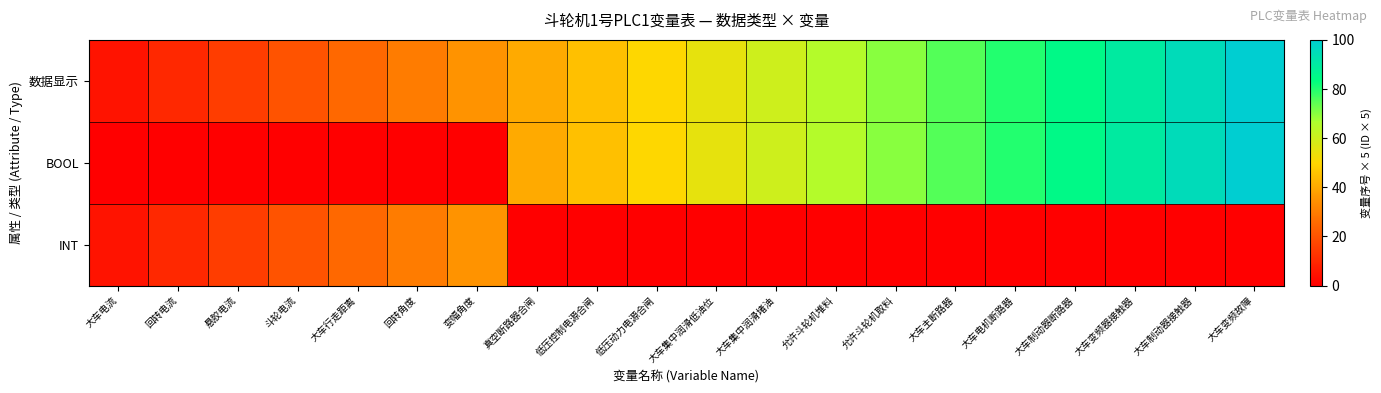

What is the difference between the highest and lowest values at 斗轮电流?

20